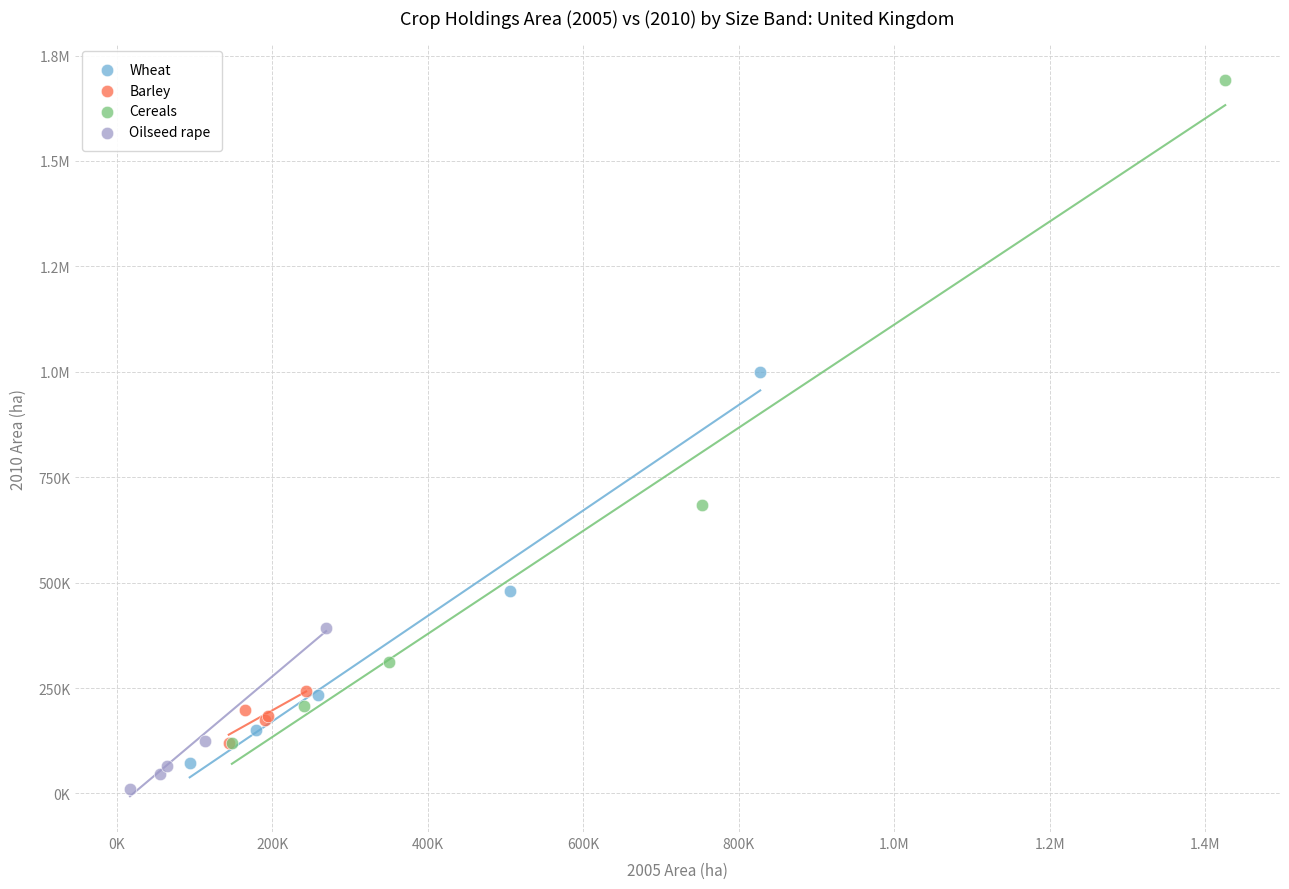

What are all the series names shown in the legend?

Wheat, Barley, Cereals, Oilseed rape